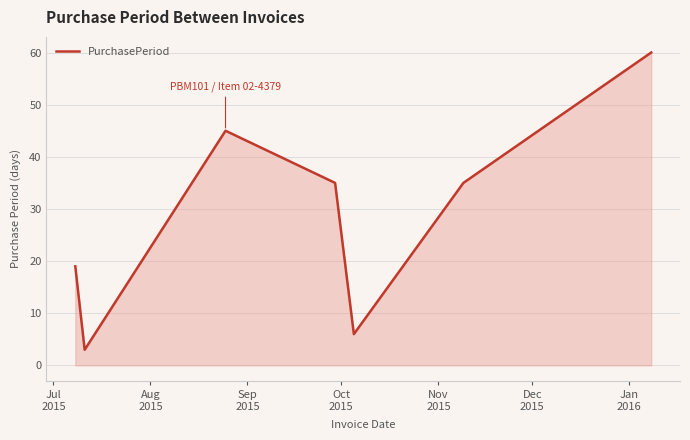

What is the average value?

29